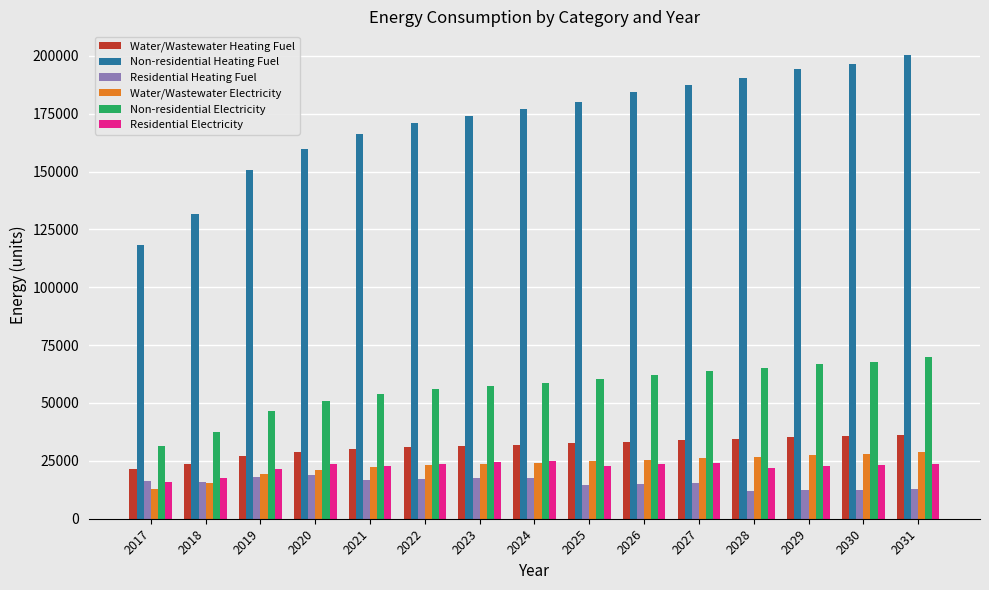

What is the total value across all series at 2018?

241942.8